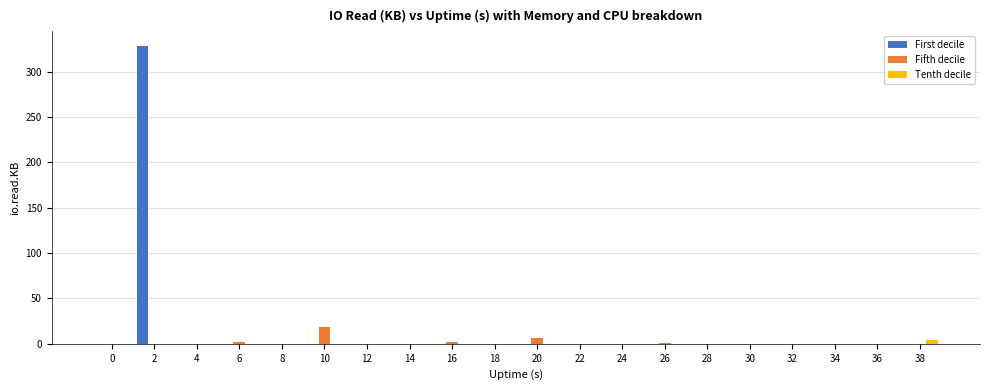

The value of Fifth decile at 24 is -11. True or false?

False